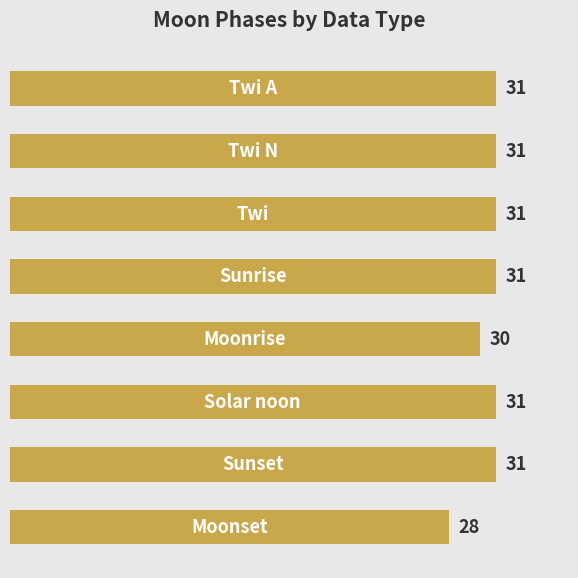

Are the bars grouped side by side (vs. stacked)?

No